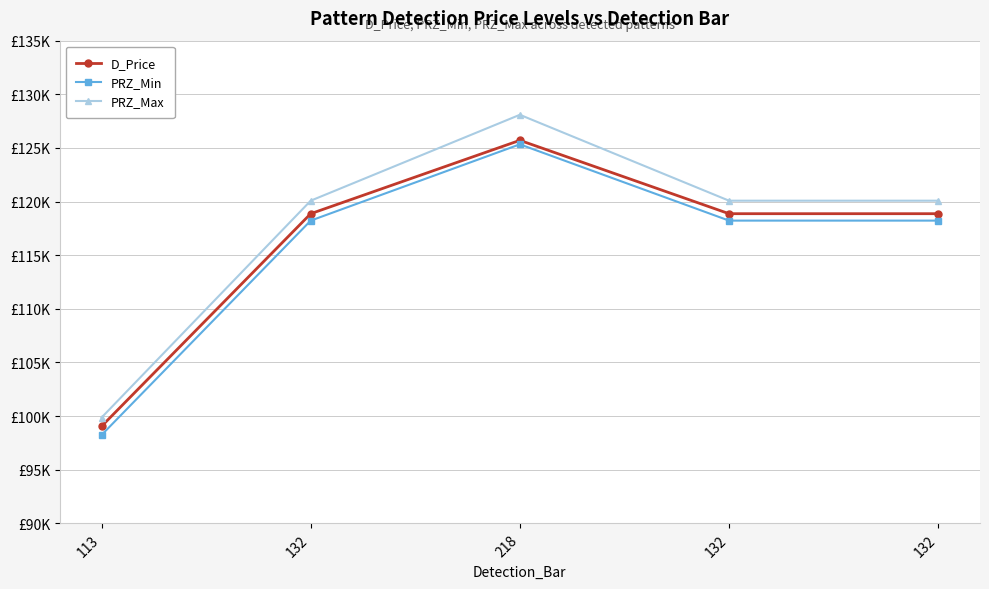

Is this an area chart (filled region under the line)?

No